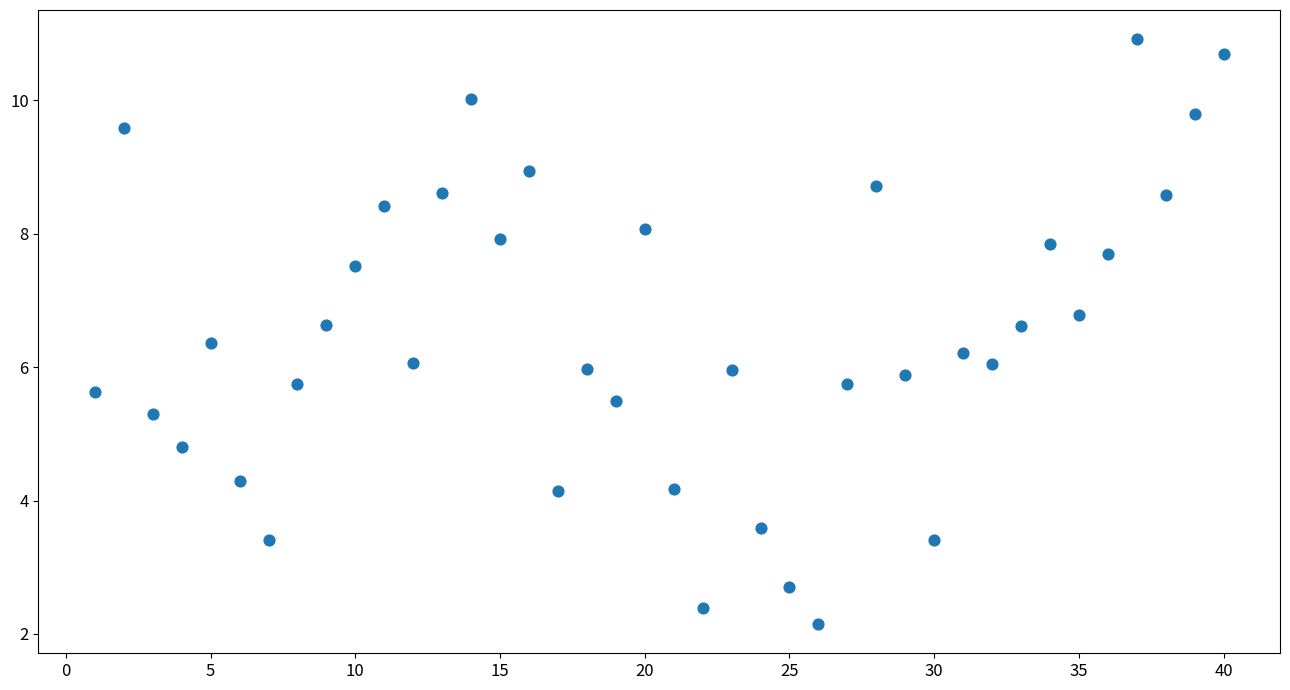

What is the range of Y values (max minus min)?

8.8